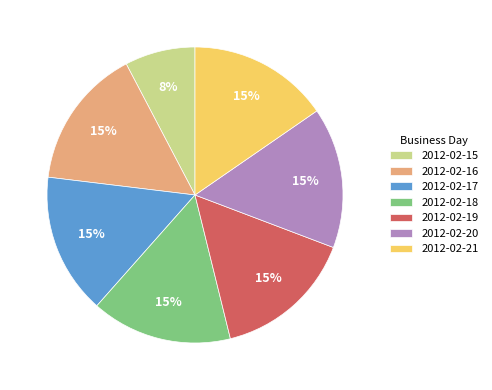

How many slices are in this pie chart?

7